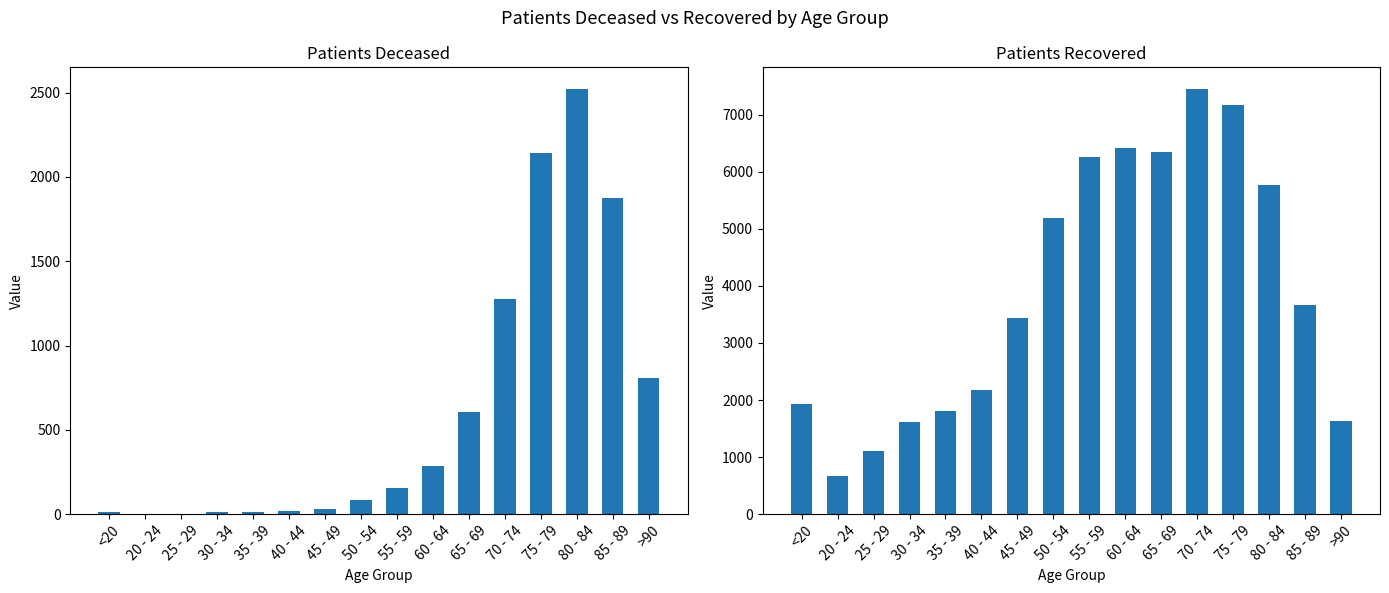

Is it true that patients_deceased equals 8 at 30 - 34?

False